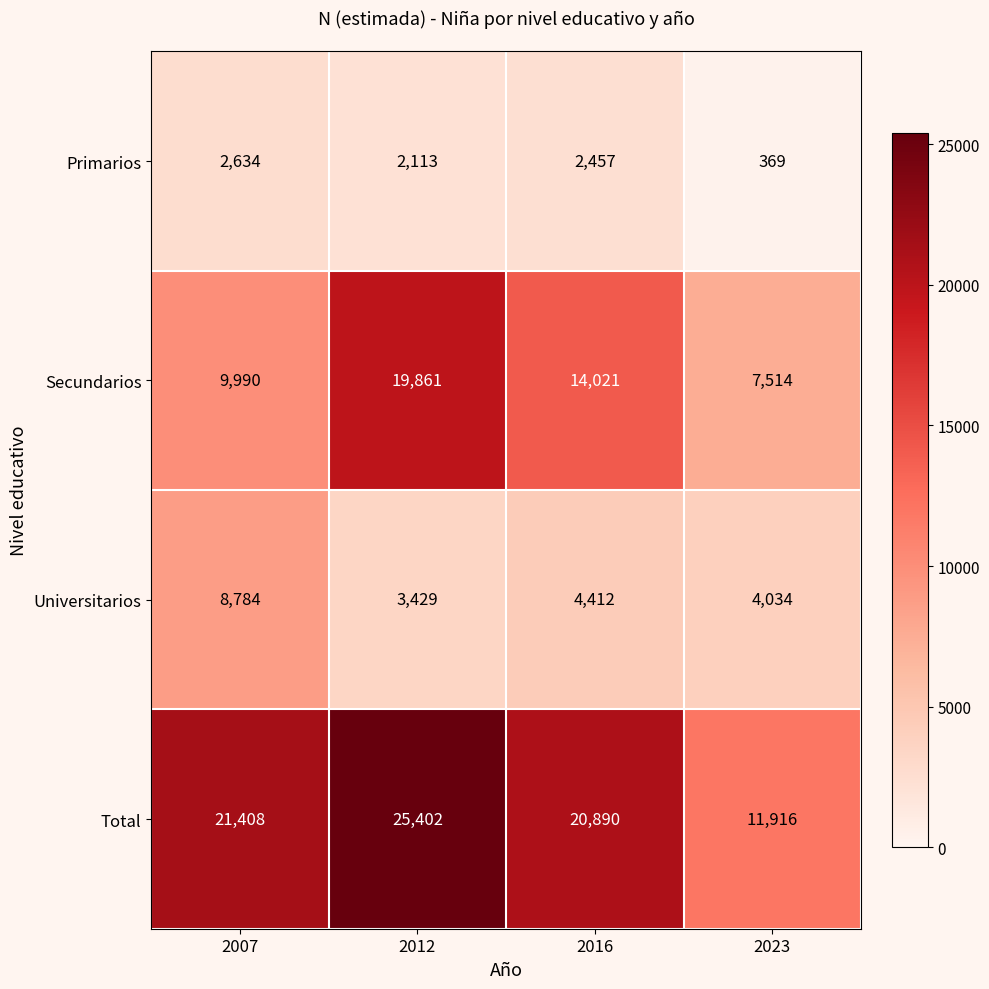

Reading left to right, extract all data points from this chart.

Primarios: 2007=2634	2012=2113	2016=2457	2023=369
Secundarios: 2007=9990	2012=19861	2016=14021	2023=7514
Universitarios: 2007=8784	2012=3429	2016=4412	2023=4034
Total: 2007=21408	2012=25402	2016=20890	2023=11916